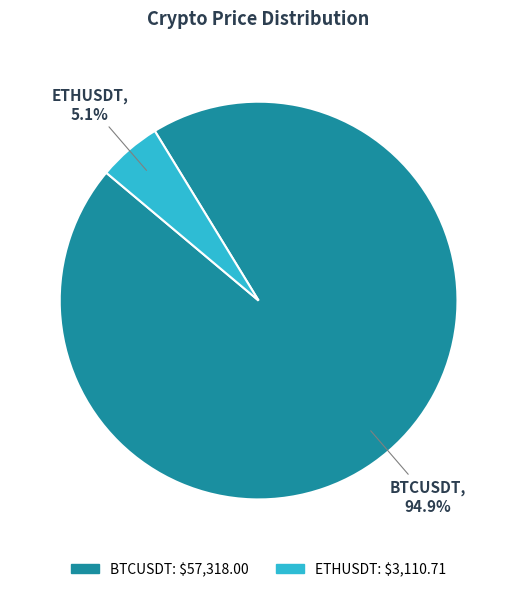

Count the number of slices in the pie.

2